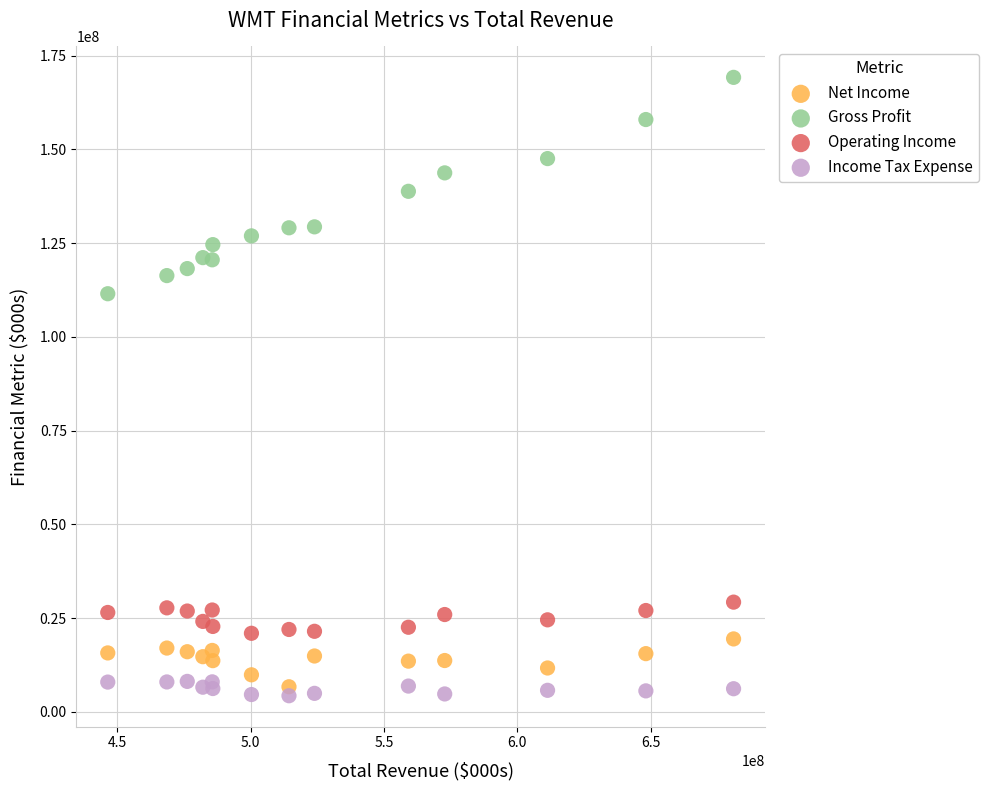

Across all series, what Y value is closest to 86756500?

111516000